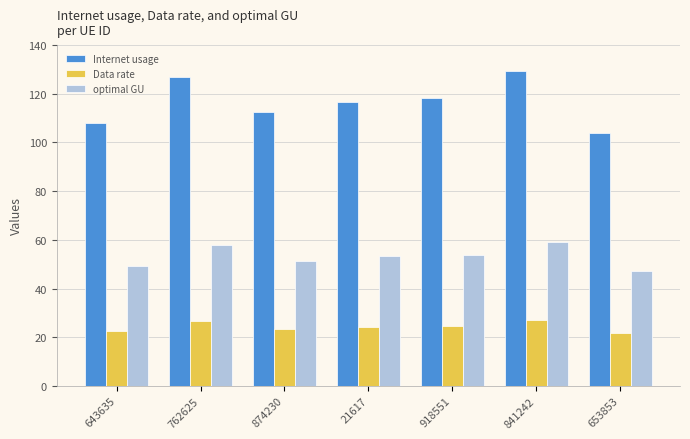

The Internet usage series shows 116.5 at 21617. True or false?

True